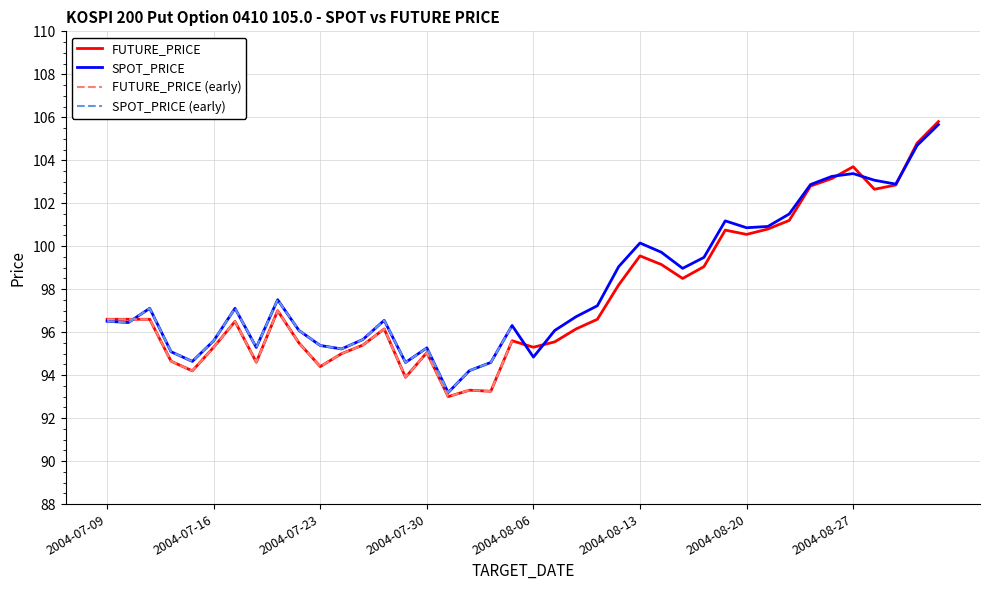

What is the value of the SPOT_PRICE point at the 12th from the left?

95.2